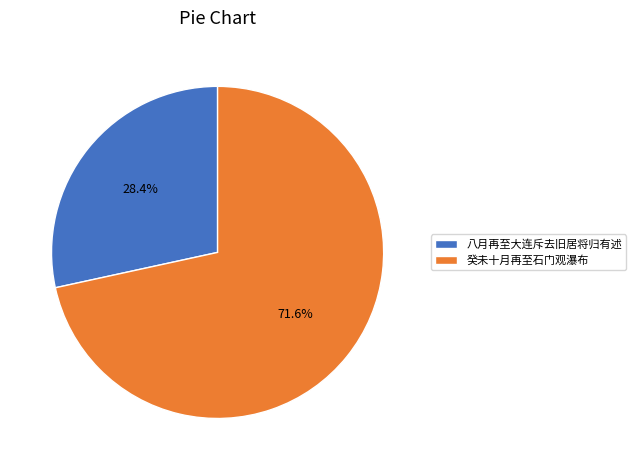

Count the number of slices in the pie.

2